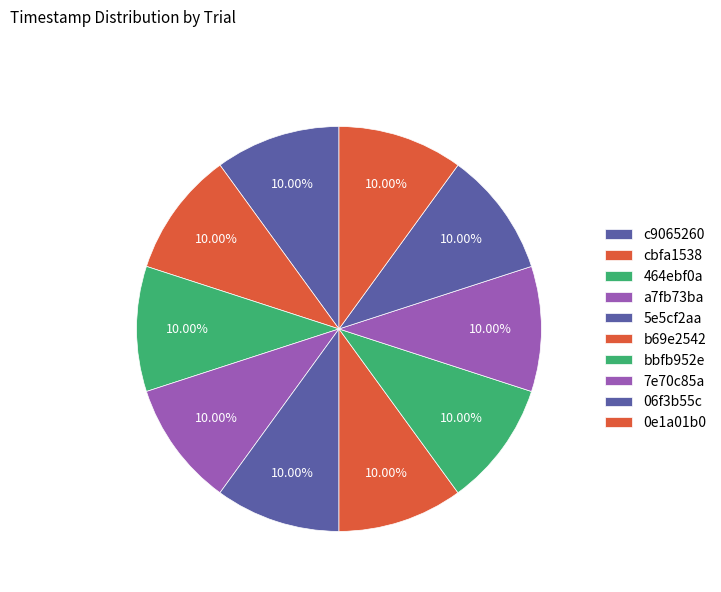

Does bbfb952e represent more than half of the total?

No